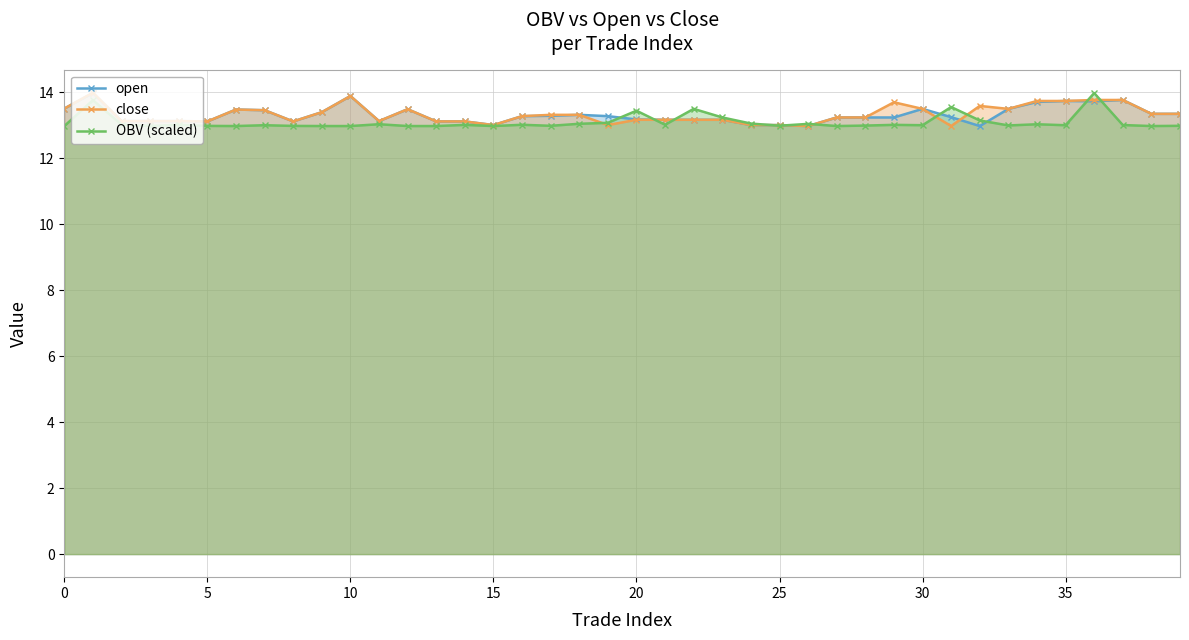

The value of open at 32 is 8.6. True or false?

False